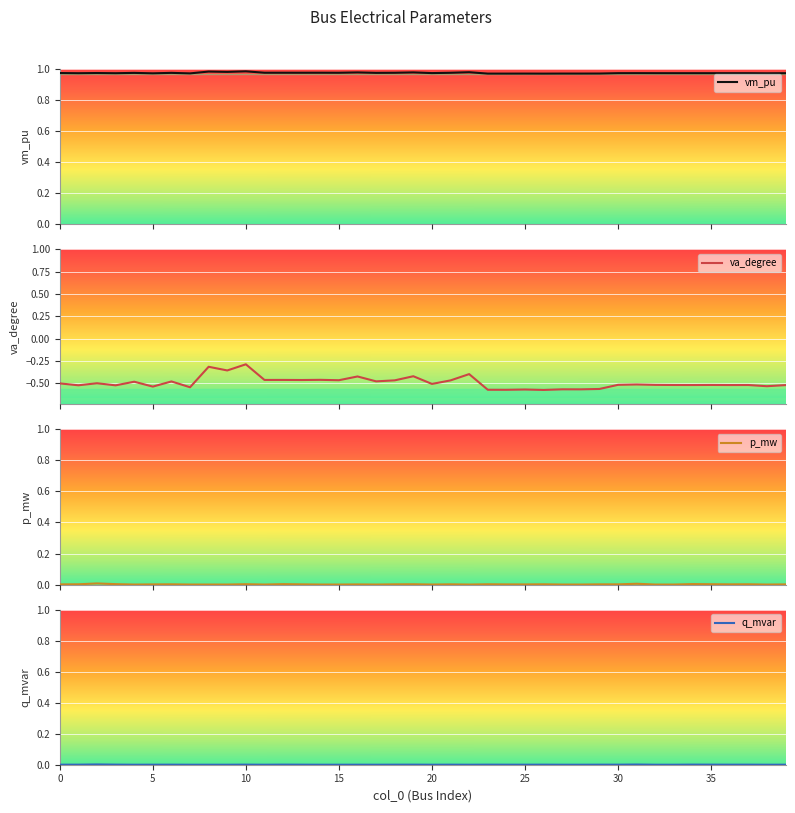

How many data points in p_mw are above 0?

25